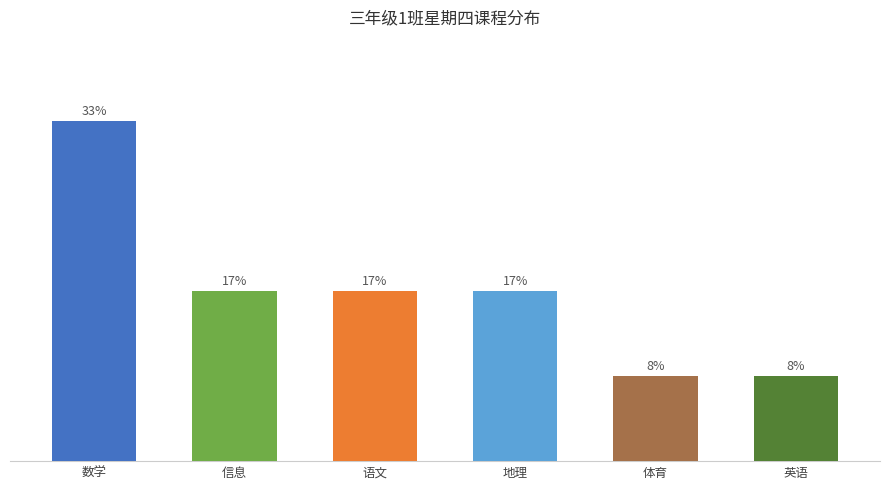

Does the chart contain any negative values?

No